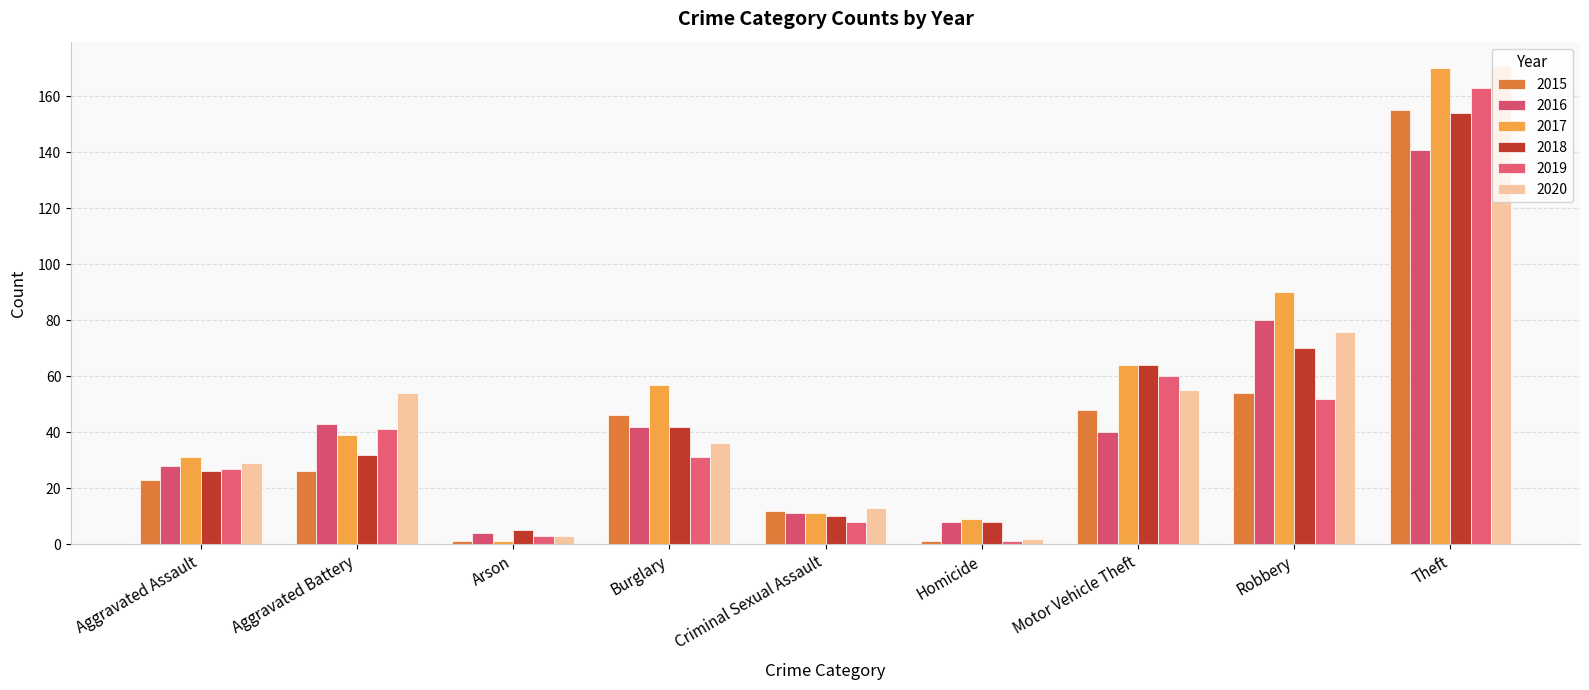

Which category has the lowest value across all series?

Arson